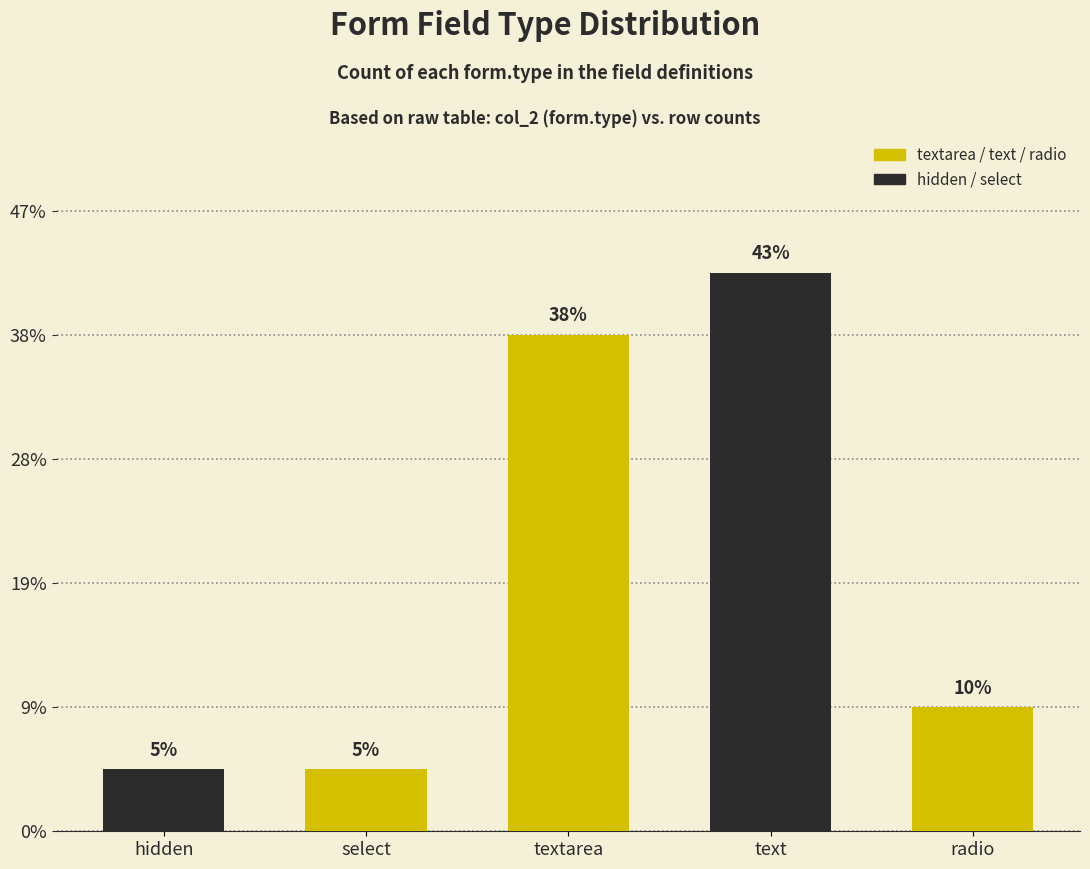

Approximately how many times larger is the value at text compared to hidden?

9.0